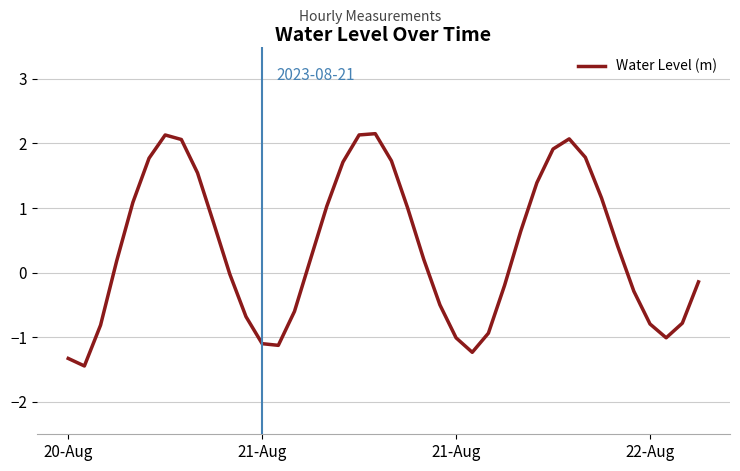

What is the difference between the maximum and minimum values?

3.6